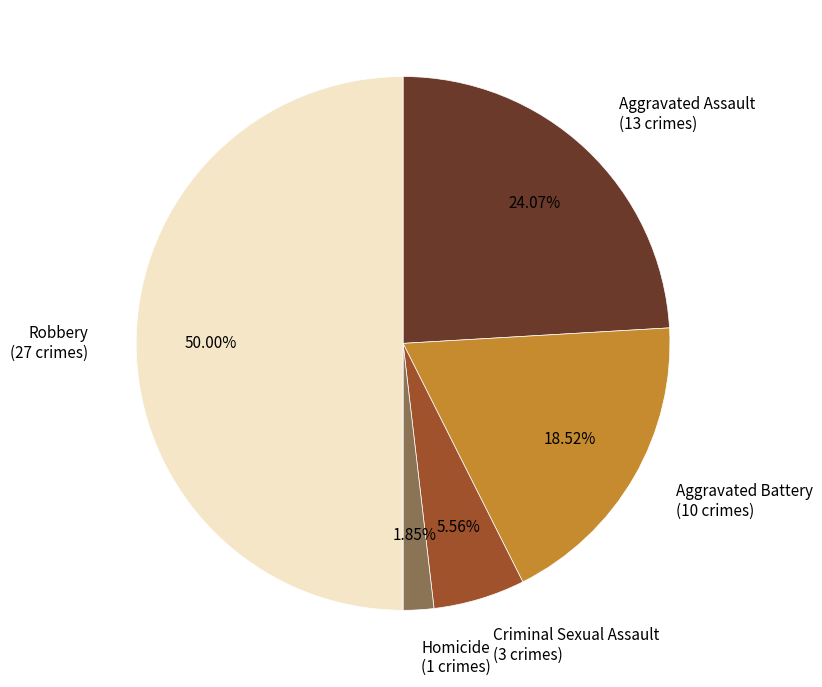

To the nearest percent, what is the difference between the Criminal Sexual Assault and Robbery slice percentages?

44%